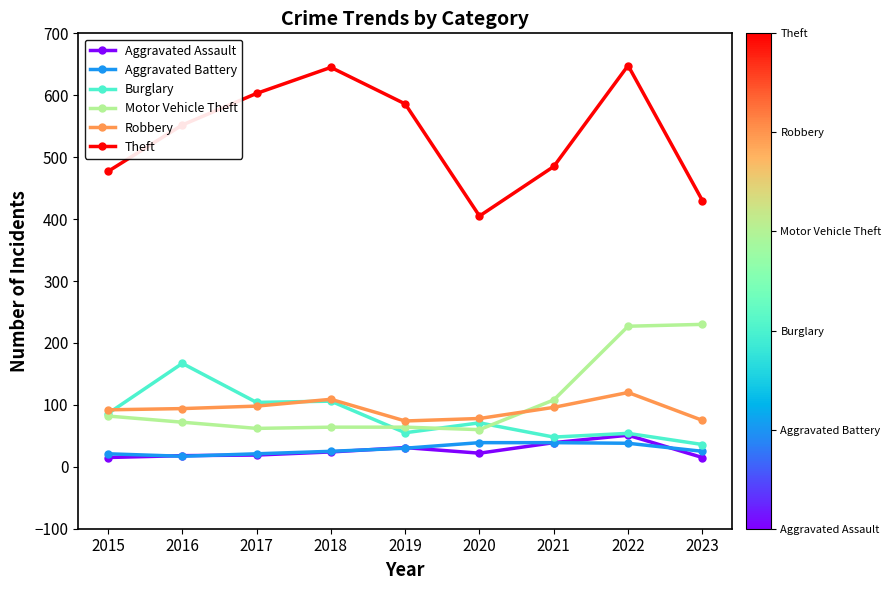

True or false: Theft and Aggravated Assault intersect in this chart.

False